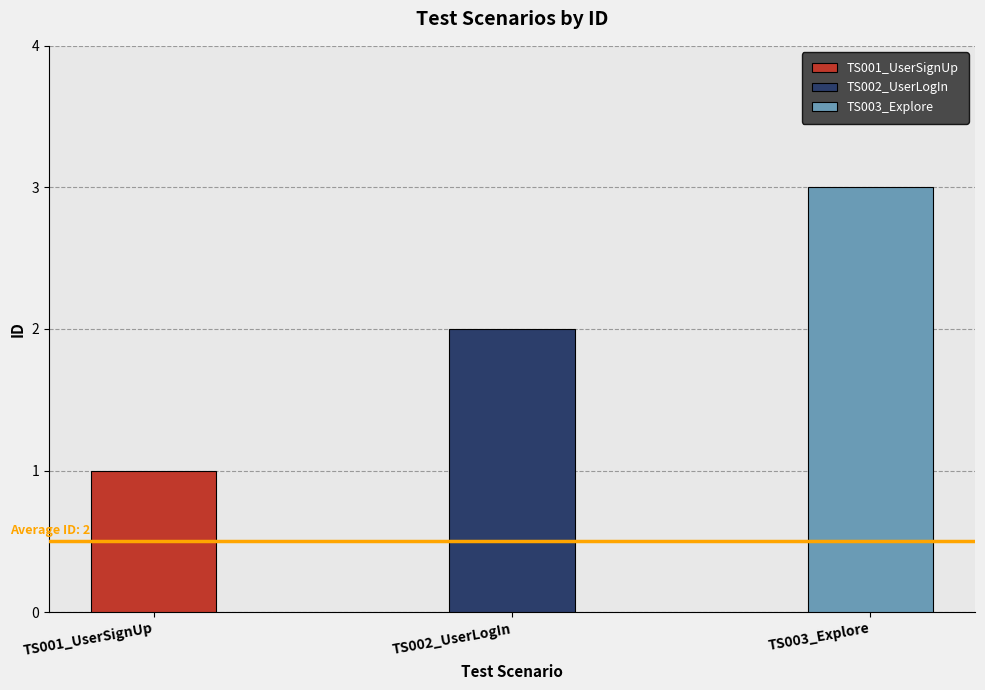

List the labels in order of value, smallest first.

TS001_UserSignUp, TS002_UserLogIn, TS003_Explore